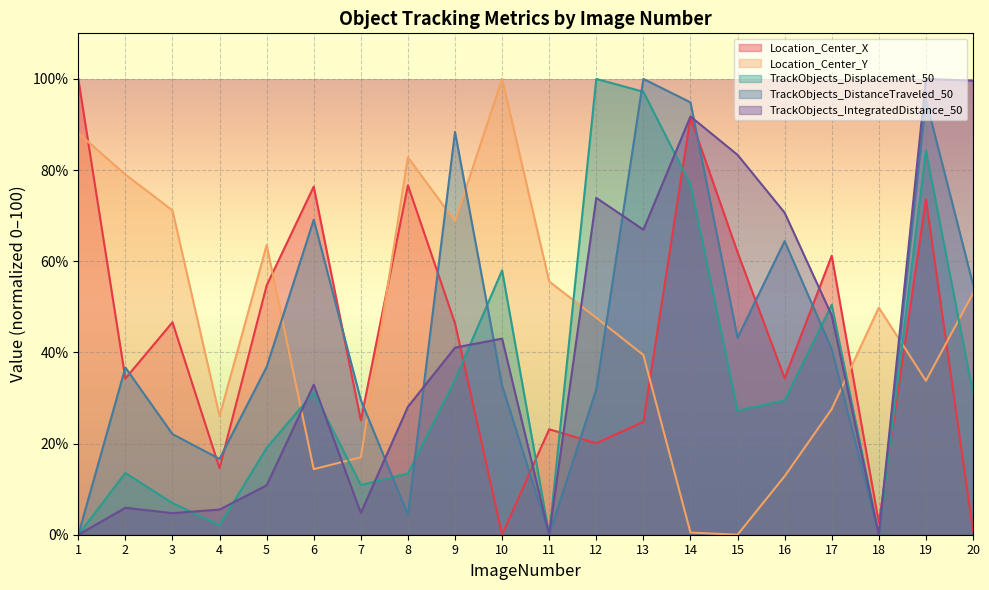

Where is the first local maximum for TrackObjects_DistanceTraveled_50?

2